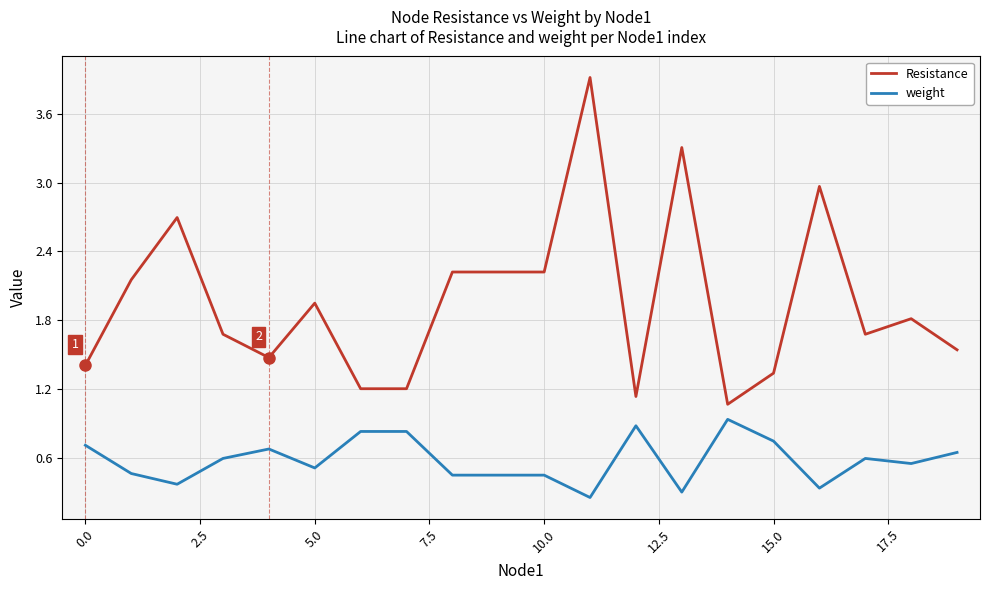

List the series in order of their peak value, lowest first.

weight, Resistance